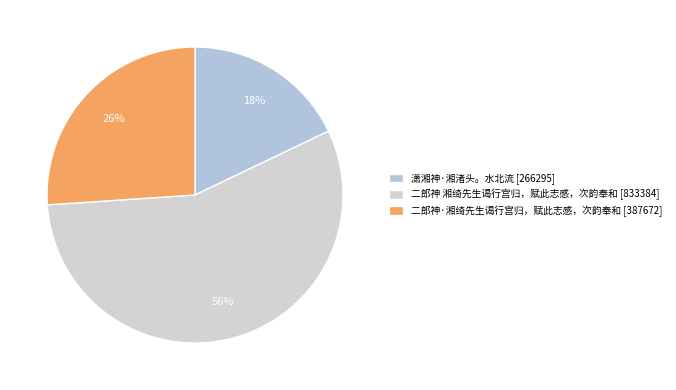

Is 二郎神 湘绮先生谒行宫归，赋此志感，次韵奉和 the majority of the pie?

Yes